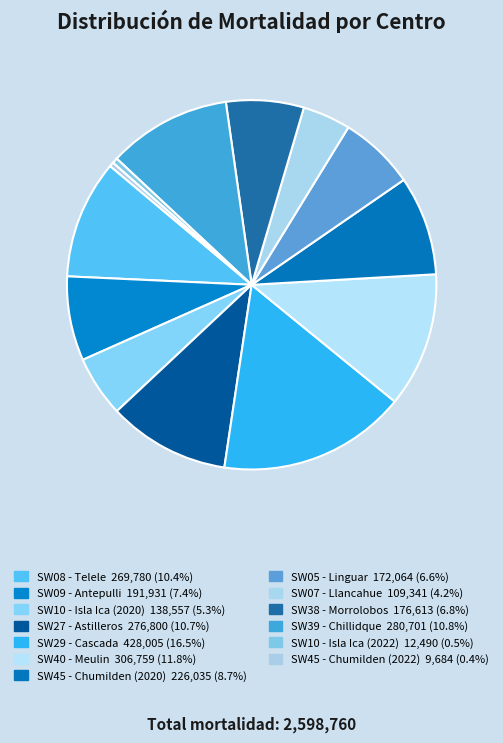

What is the largest slice in the pie chart?

SW29 - Cascada